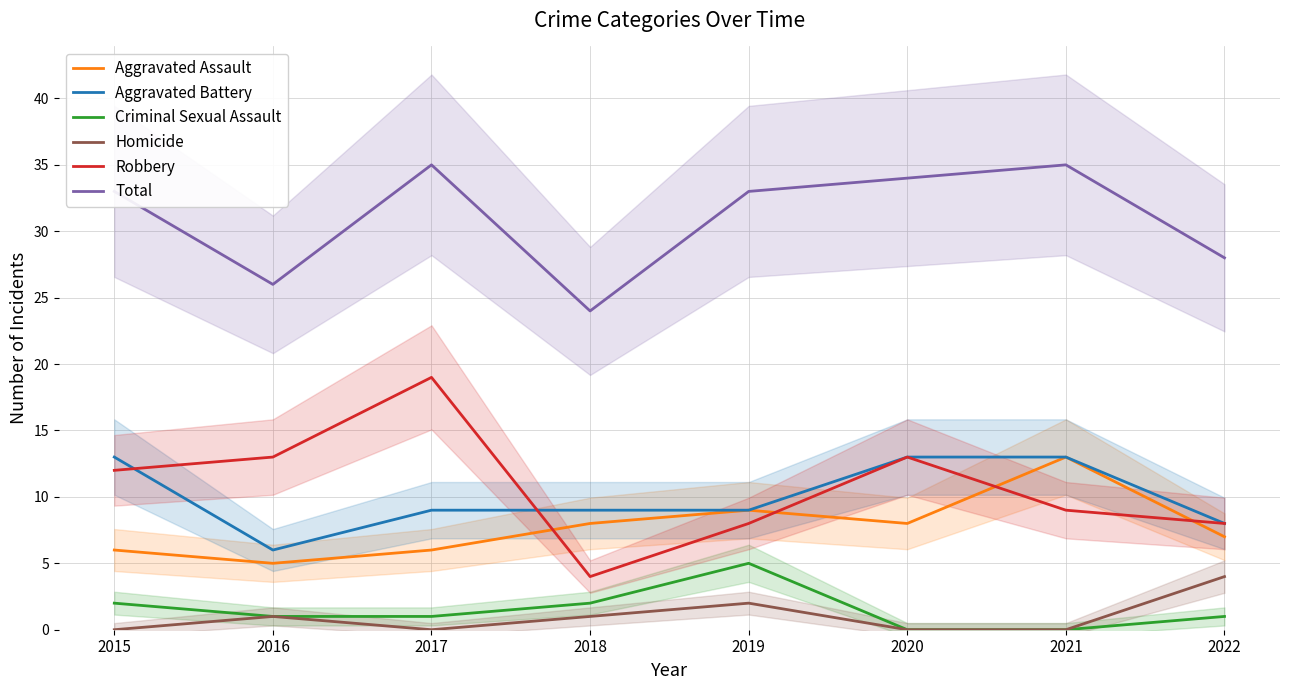

Which series has the largest total across all categories?

Total